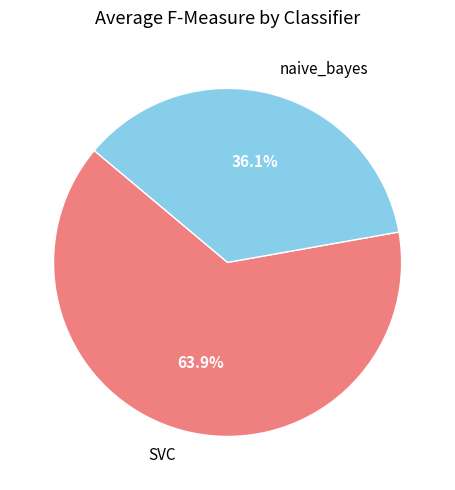

Which slice is the smallest?

naive_bayes